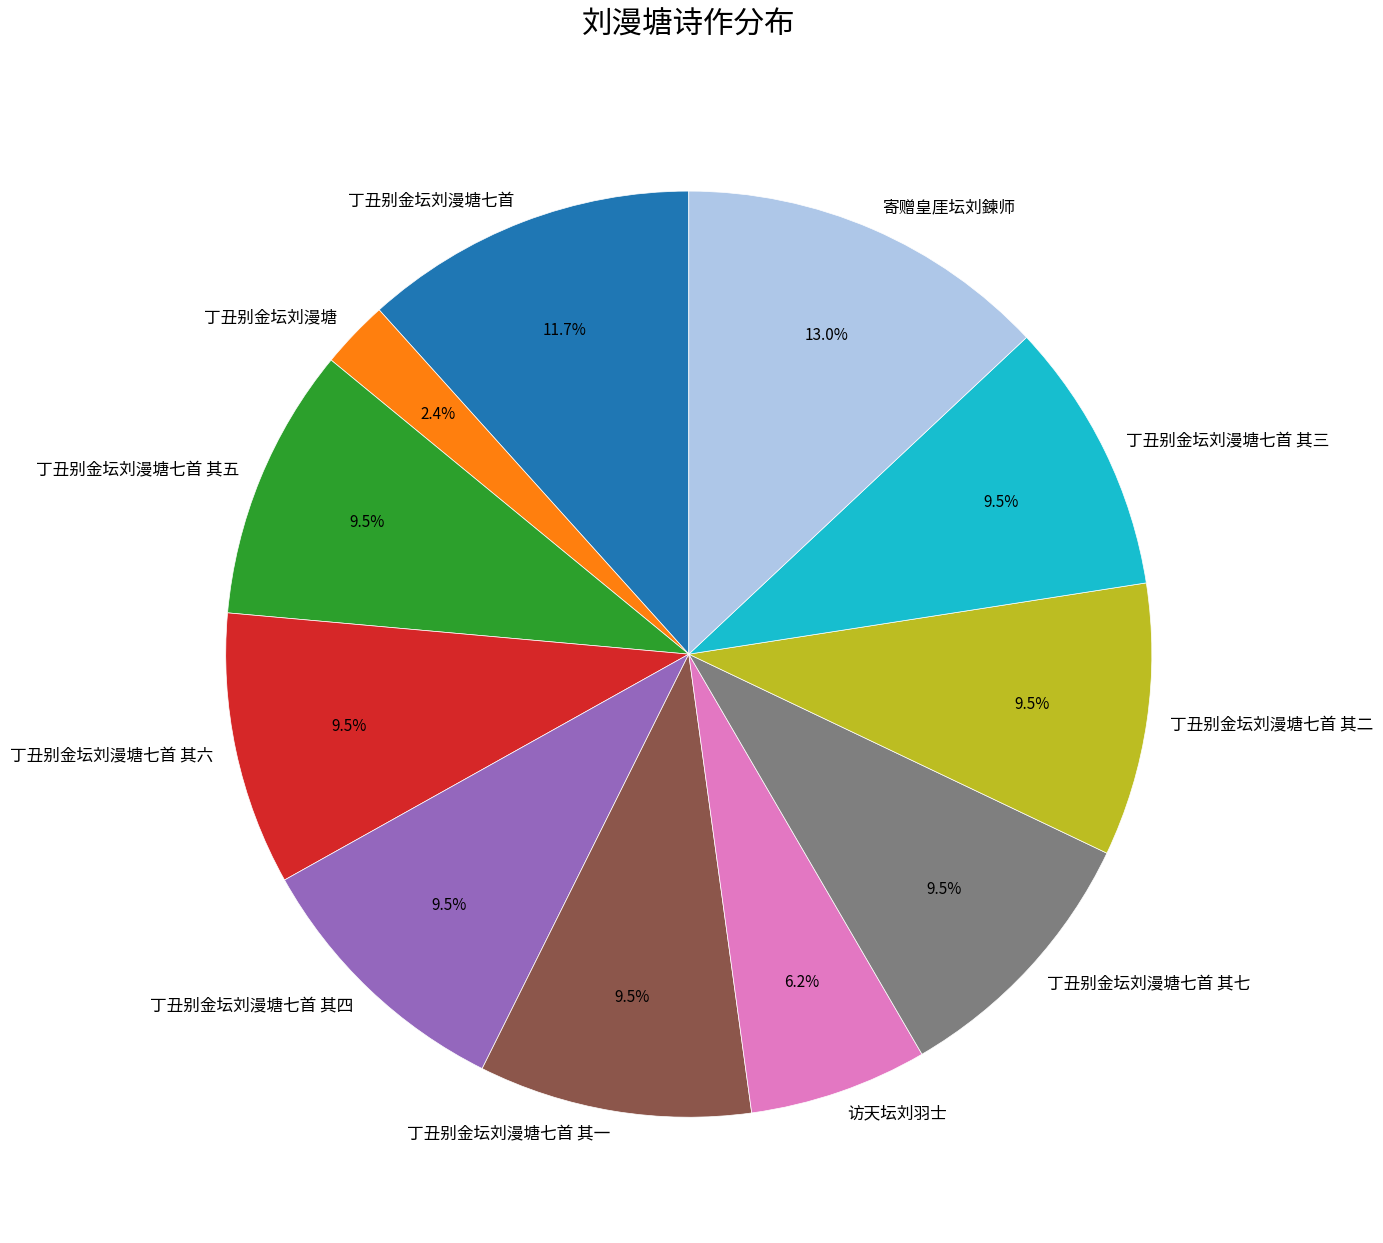

Which category has the smallest portion of the pie?

丁丑别金坛刘漫塘